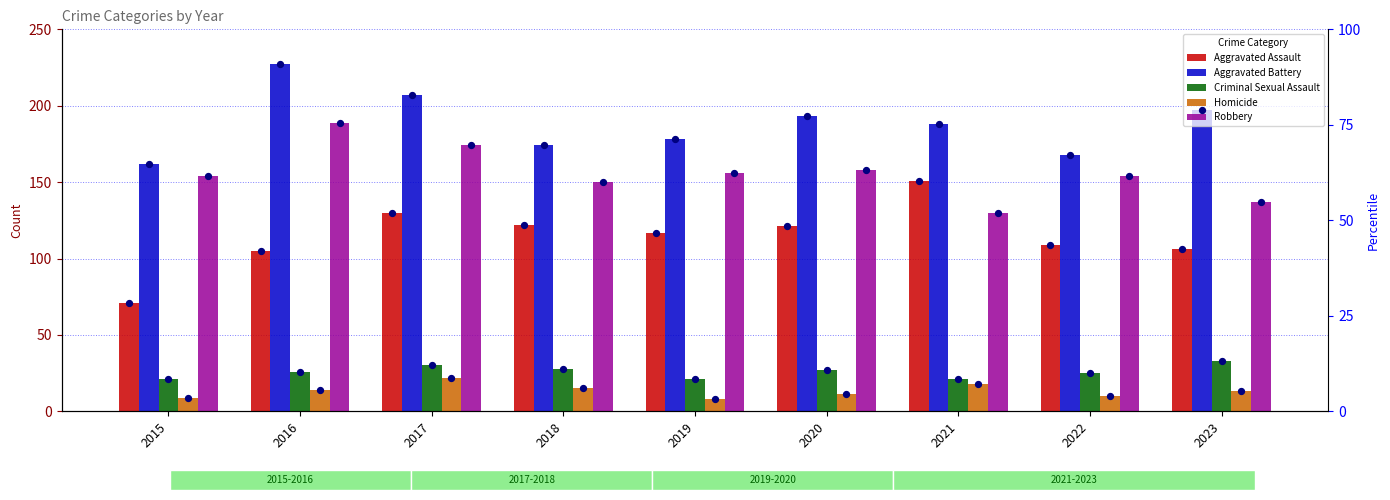

Which series reaches the minimum Y coordinate?

Homicide